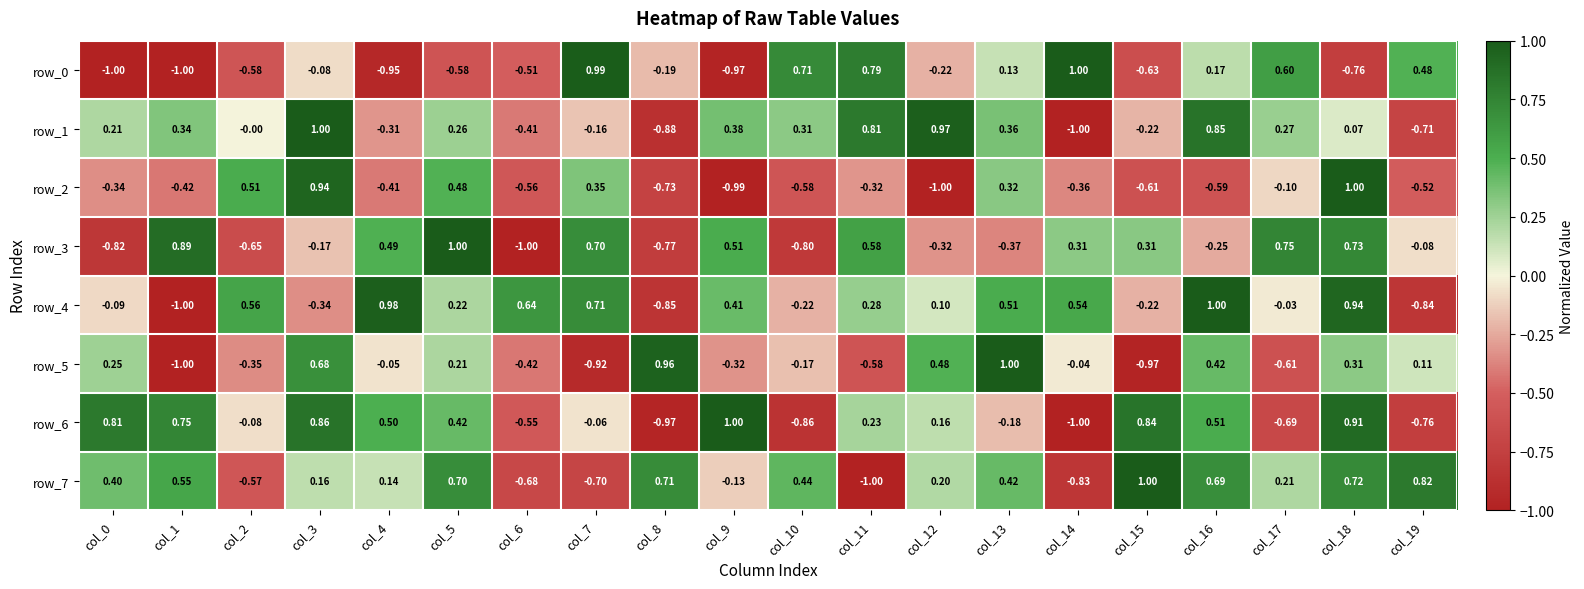

Is the value of row_7 at col_9 greater than the value of row_2 at col_6?

Yes